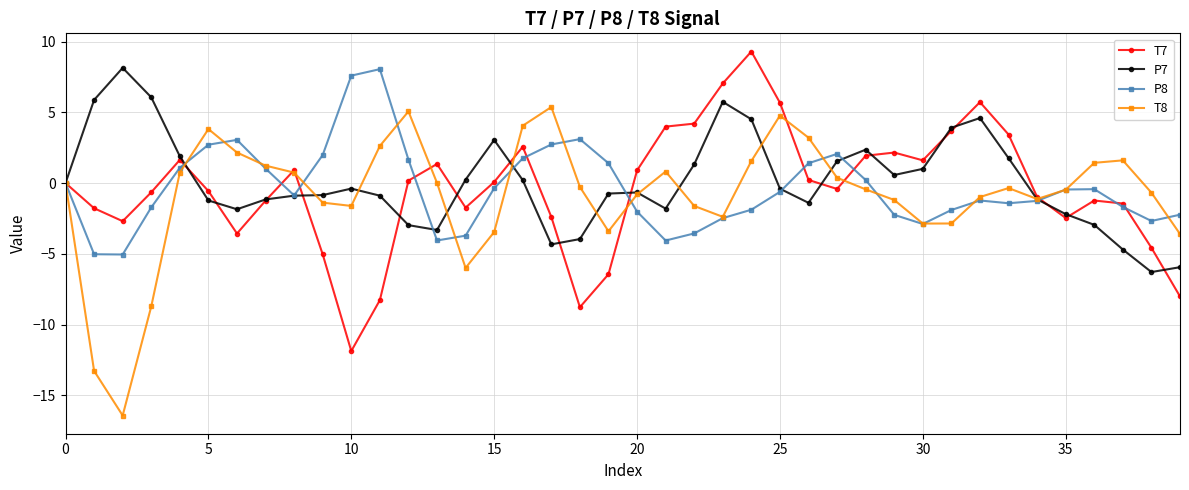

Which series has the largest range (max minus min)?

T8